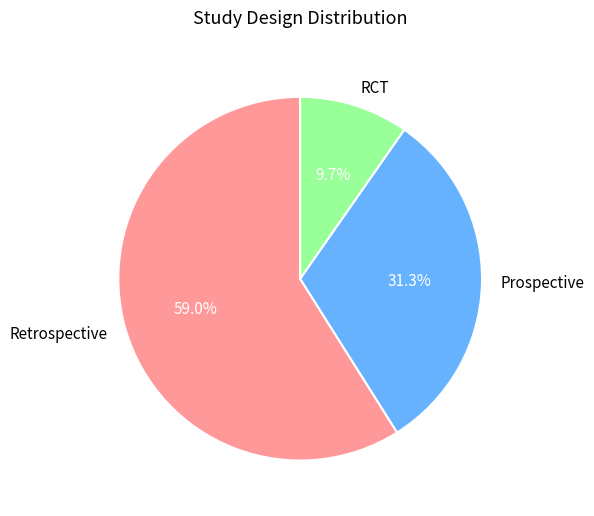

Does RCT account for over 50% of the chart?

No